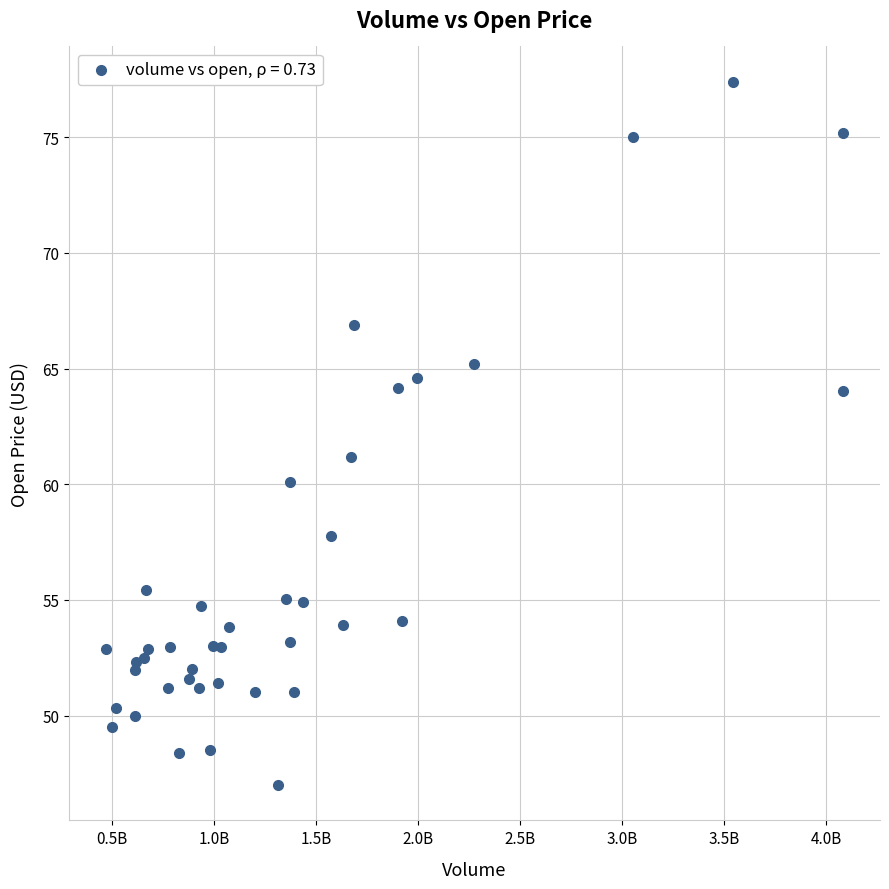

What Y value in the scatter plot is closest to 62?

61.2